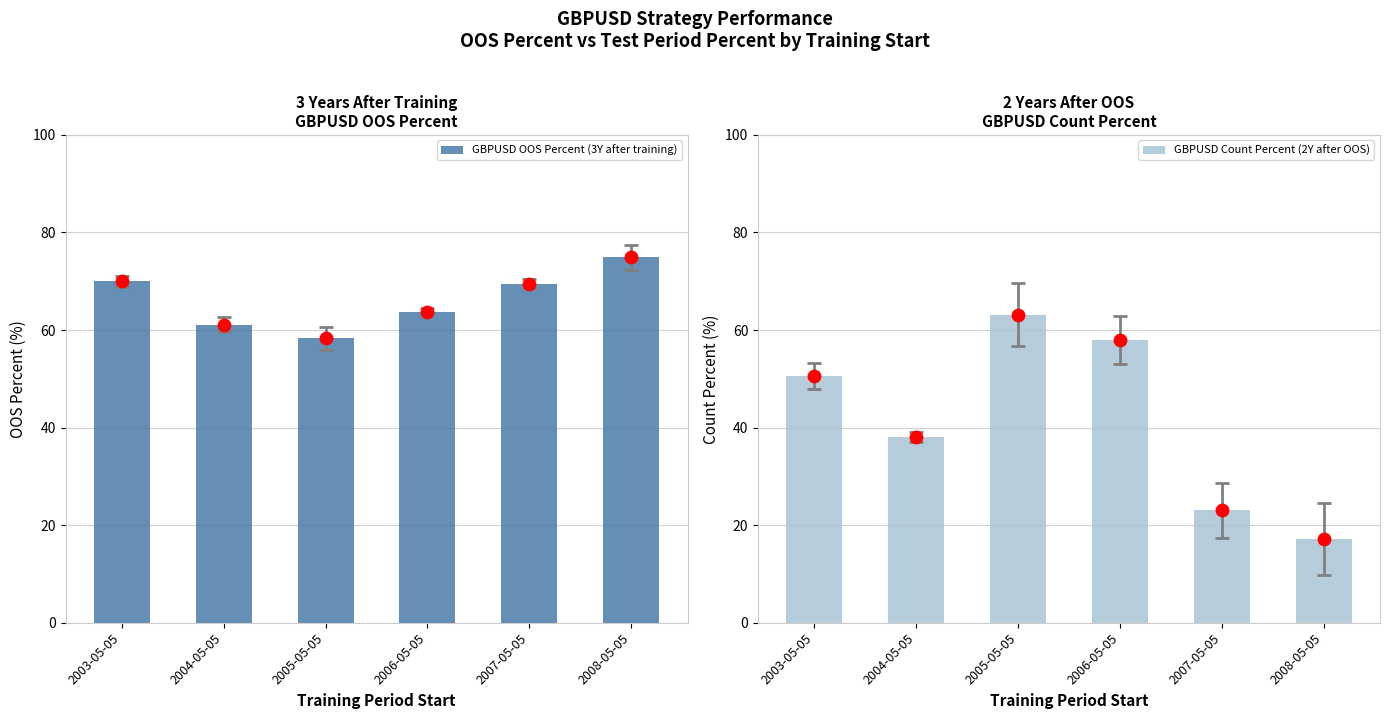

What are all the series names shown in the legend?

GBPUSD OOS Percent (3Y after training), GBPUSD Count Percent (2Y after OOS)